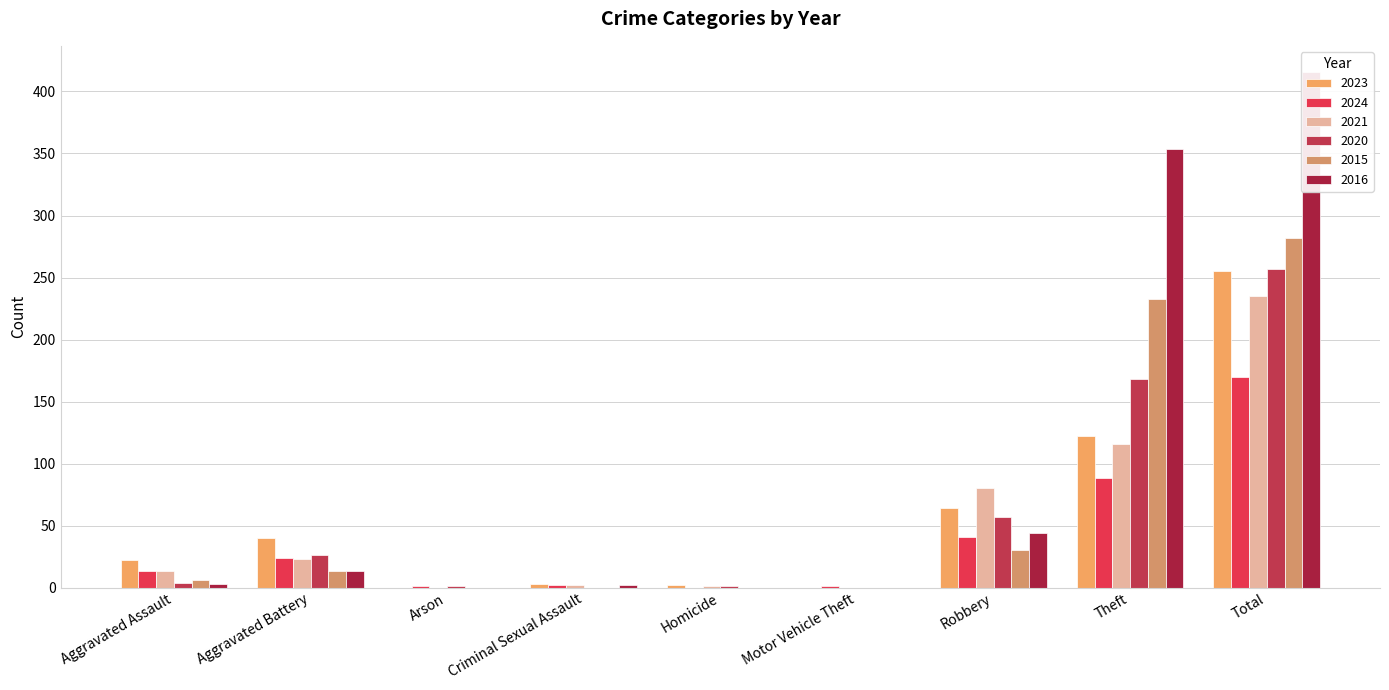

Where does the 2024 series first go above 13?

Aggravated Battery